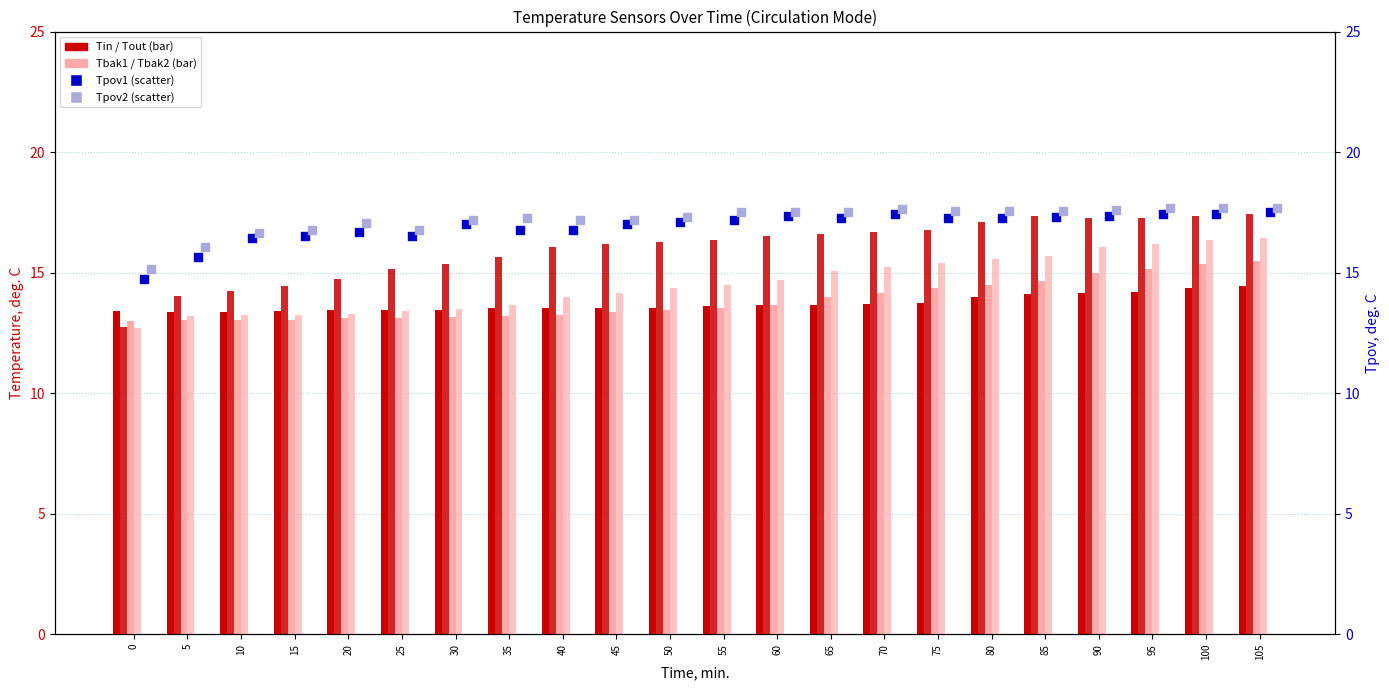

At how many categories does at least one series exceed 14?

22